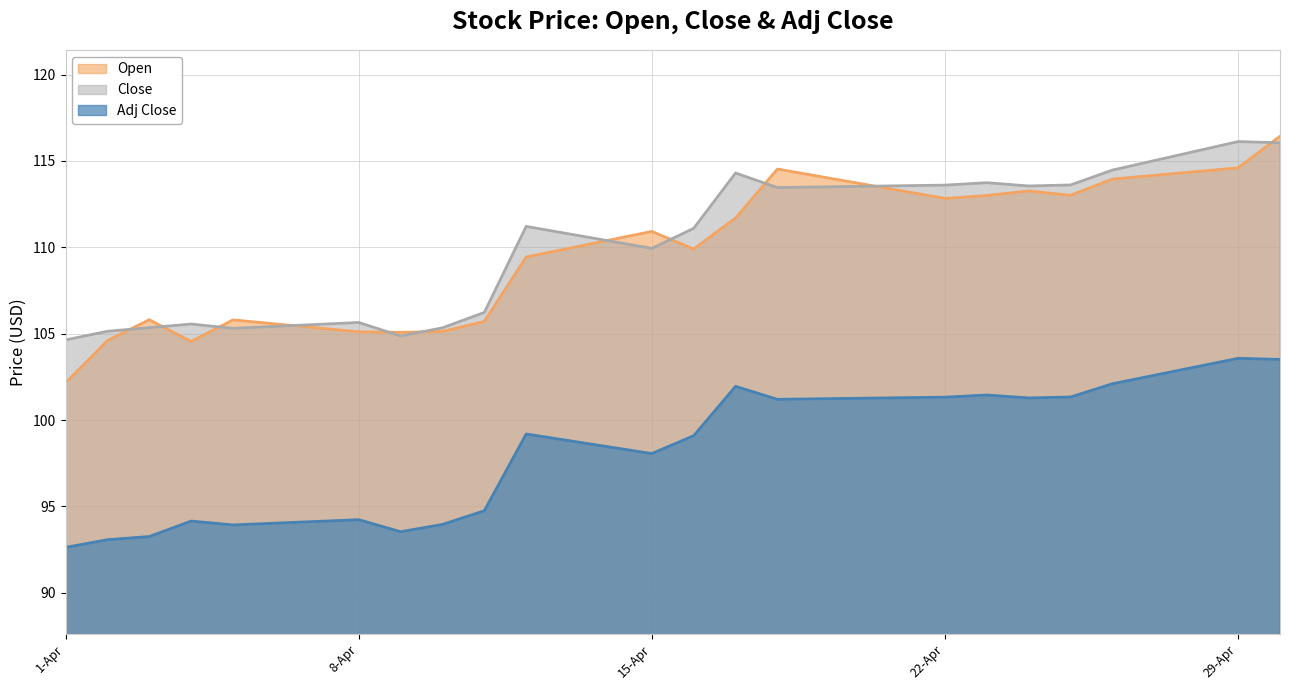

At how many categories does at least one series exceed 111?

11